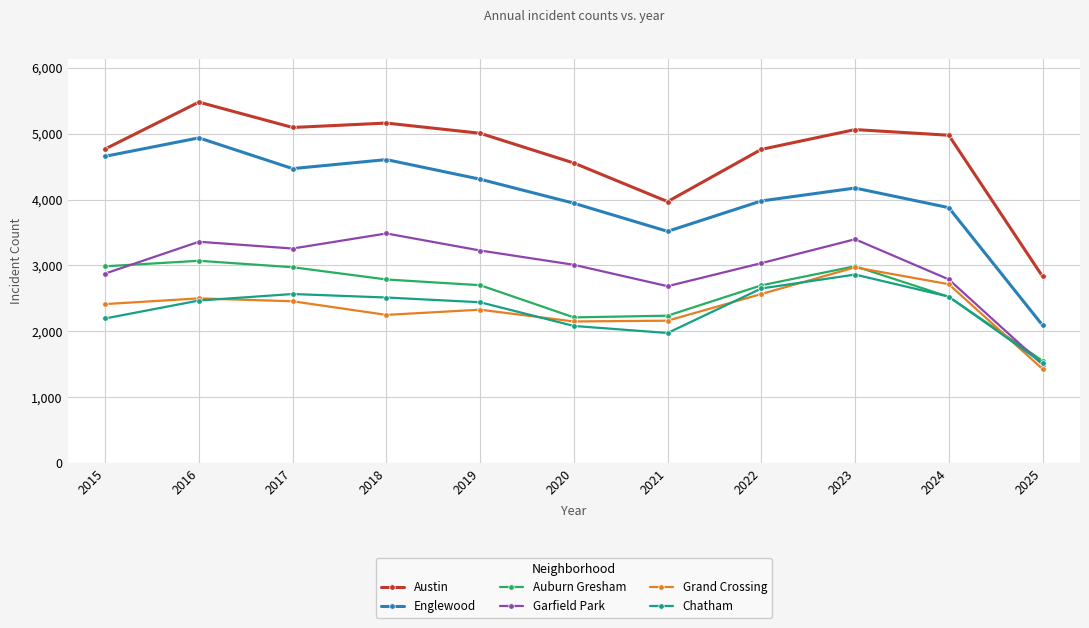

What is the sum of all Auburn Gresham values?

28728